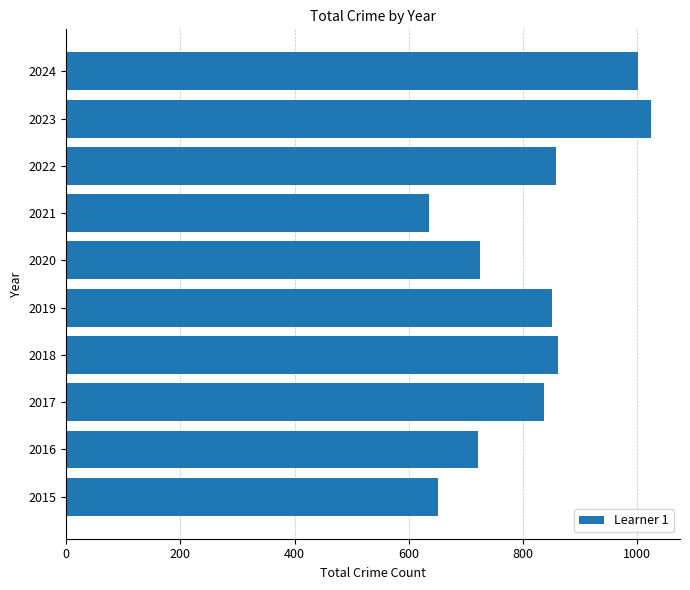

What is the change in value from 2020 to 2021?

-88